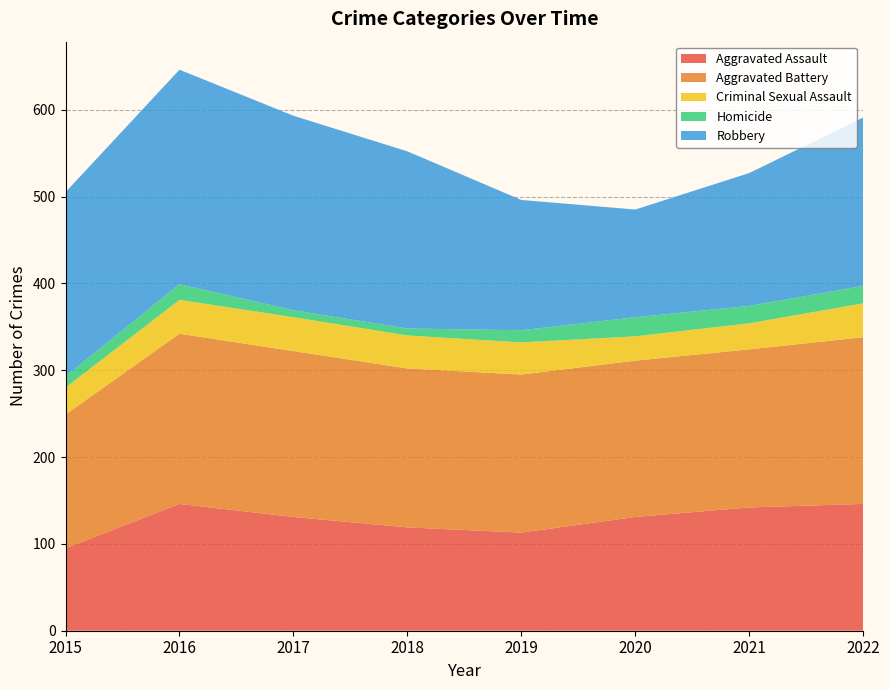

Reading right to left, transcribe all the data shown in this chart.

Aggravated Assault: 146	142	131	113	119	131	146	95
Aggravated Battery: 192	182	180	182	183	191	196	154
Criminal Sexual Assault: 39	30	28	37	38	39	39	31
Homicide: 20	20	22	14	8	8	18	13
Robbery: 194	153	124	150	204	224	247	212